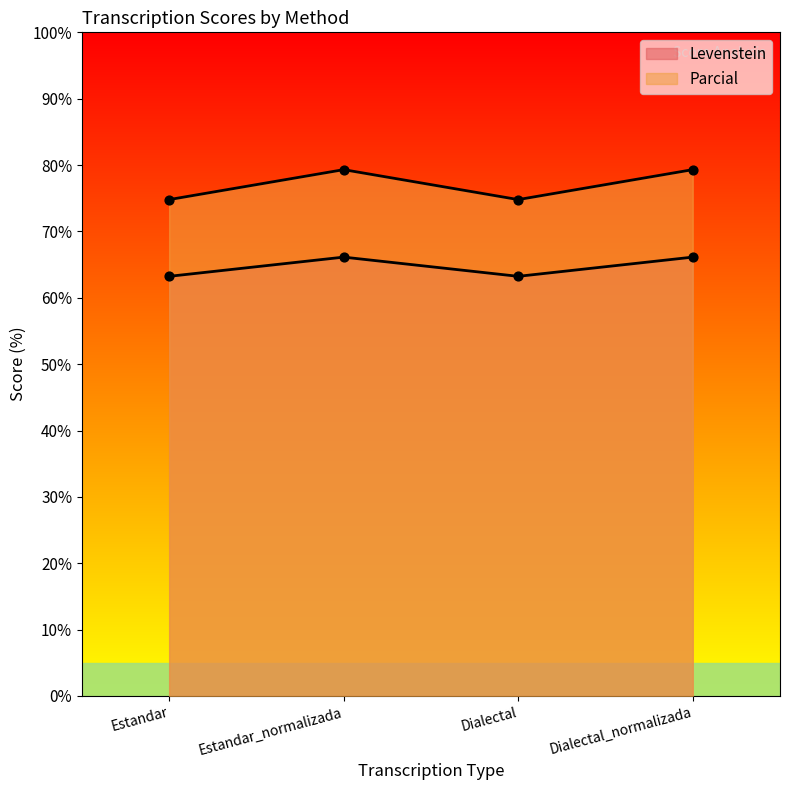

Which series reaches the minimum Y coordinate?

Levenstein